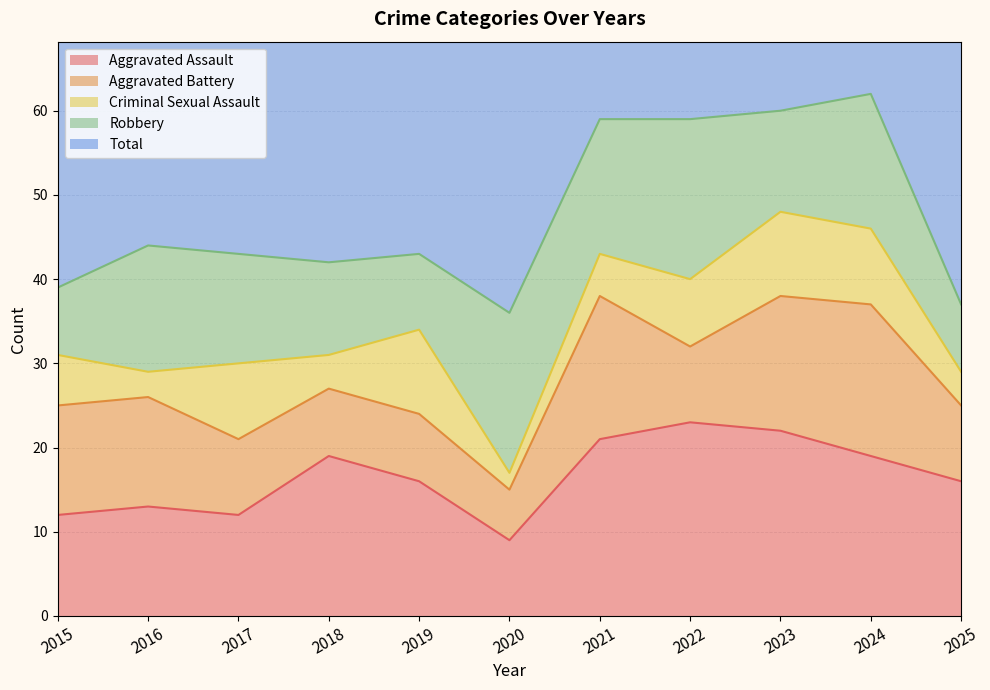

What is the spread (max minus min) of values at 2017?

35